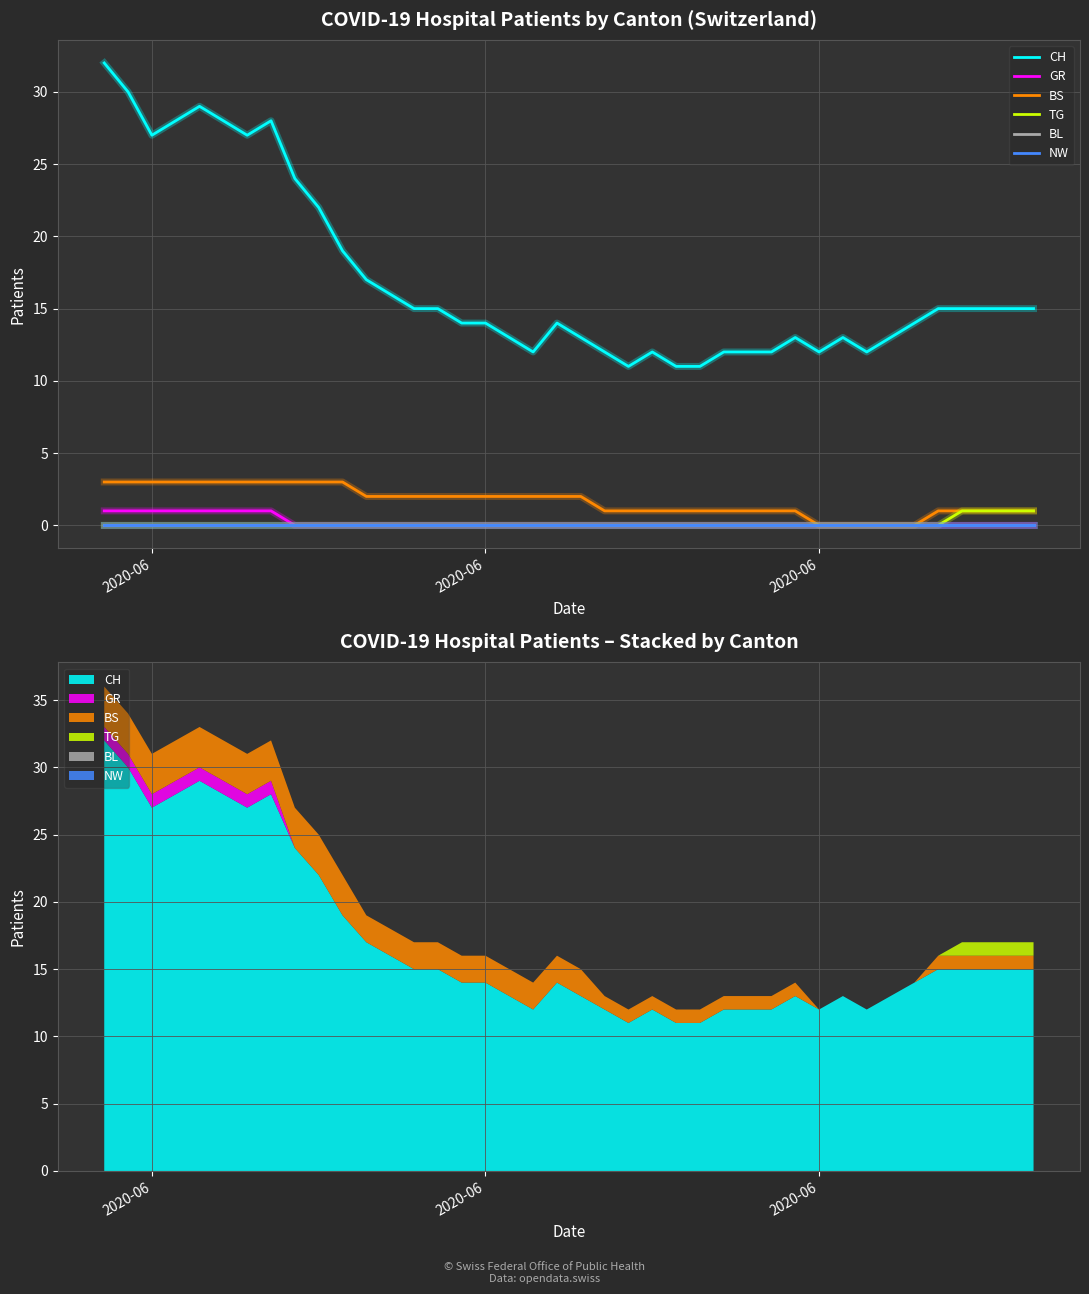

True or false: BS has more than 2 points higher than both neighbors.

False